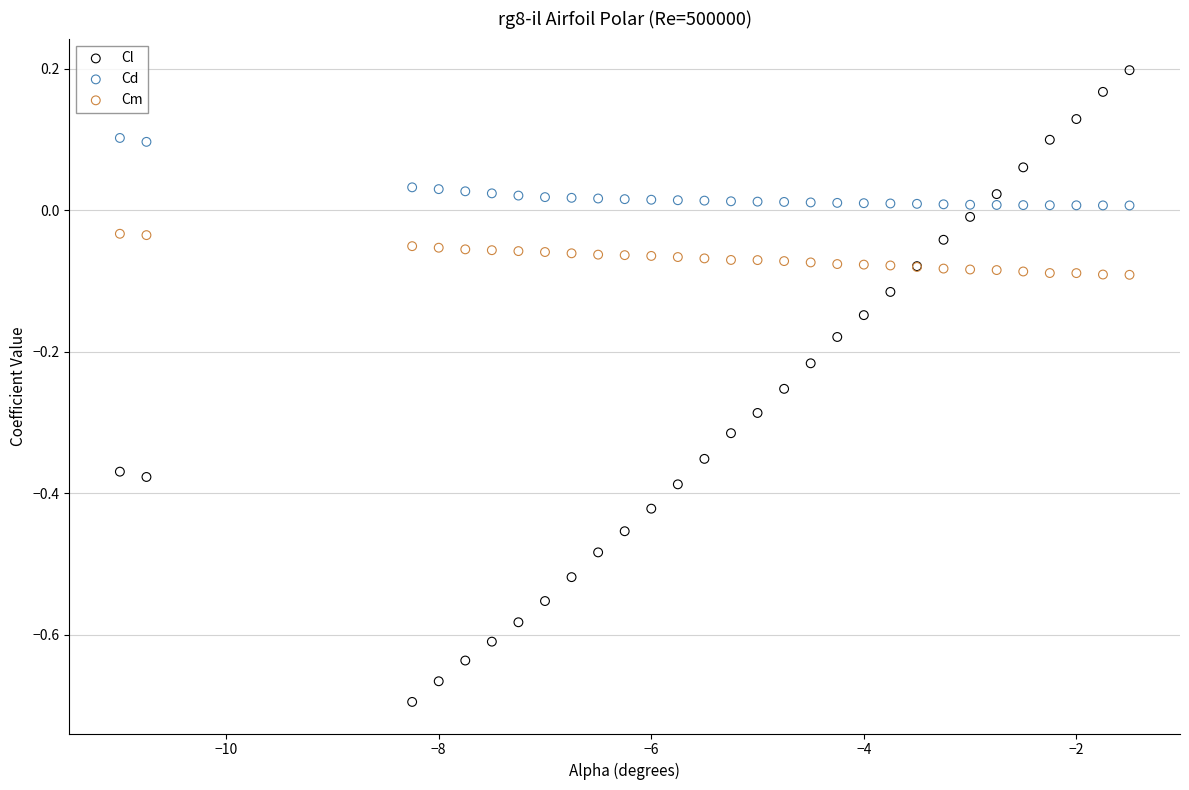

Which series has the widest spread of Y values?

Cl